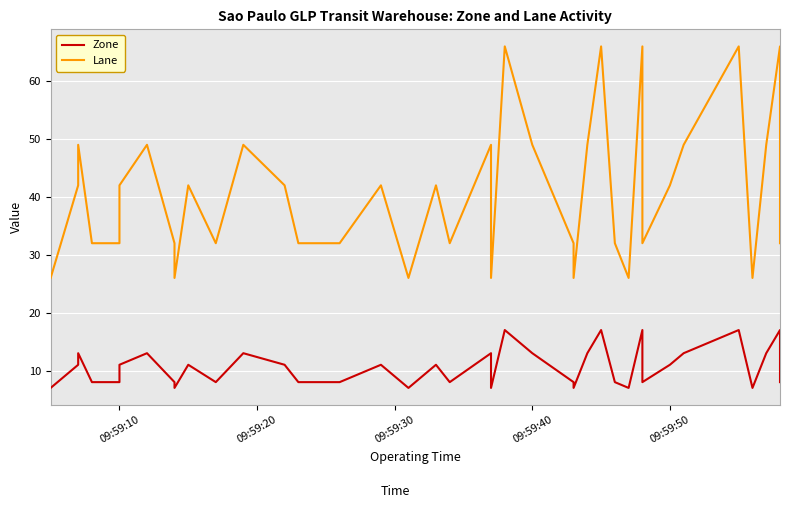

What are all the series names shown in the legend?

Zone, Lane